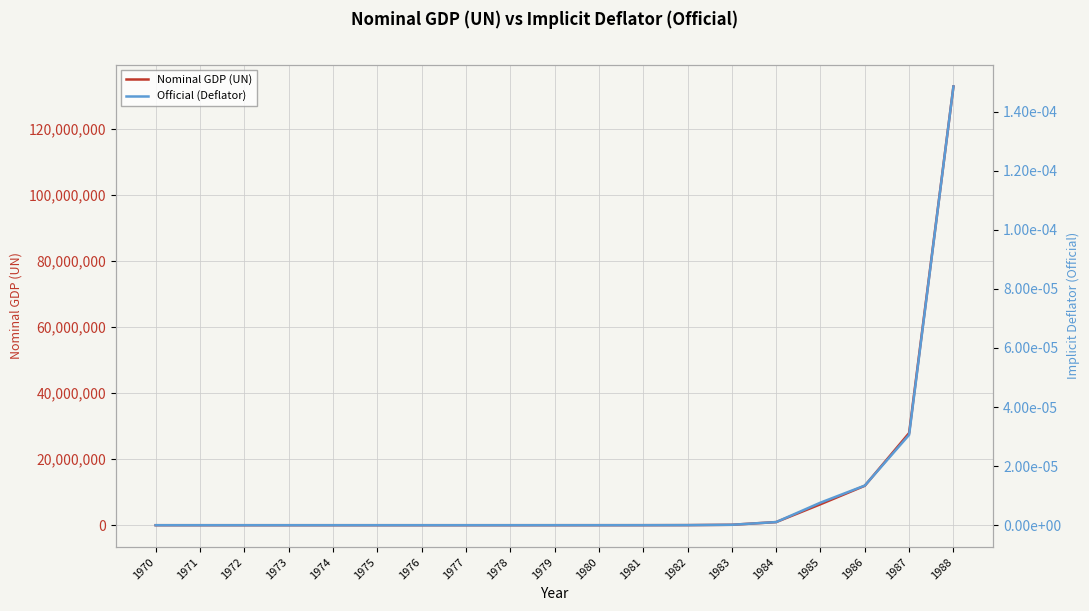

At how many categories does at least one series exceed 8926510?

3